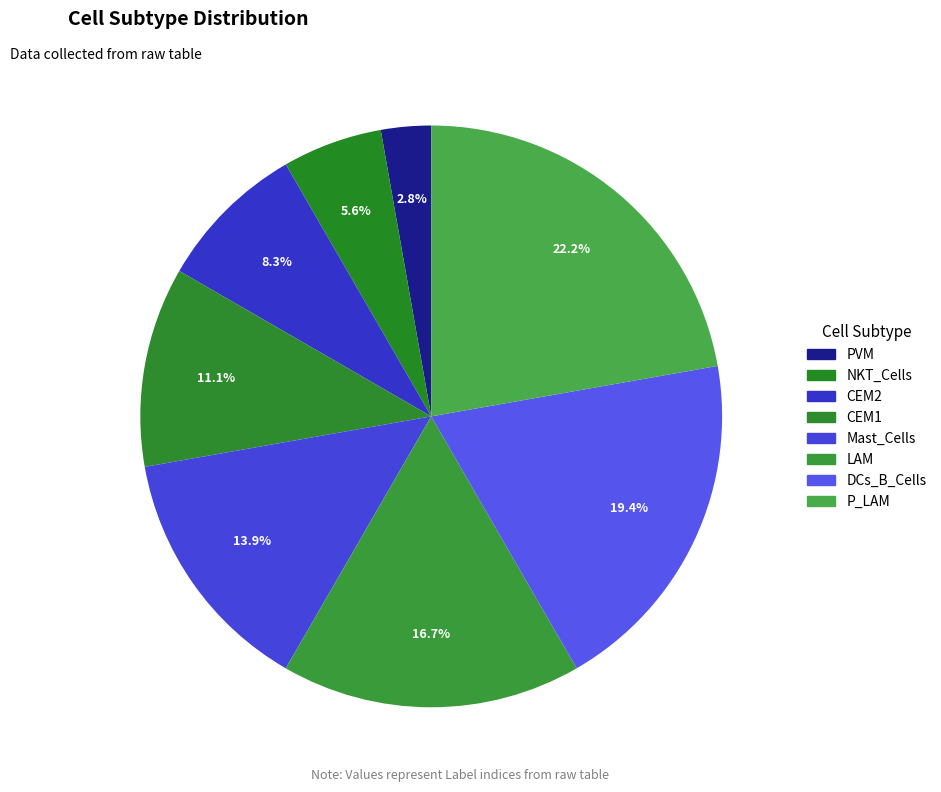

Rank the categories by value from highest to lowest.

P_LAM, DCs_B_Cells, LAM, Mast_Cells, CEM1, CEM2, NKT_Cells, PVM